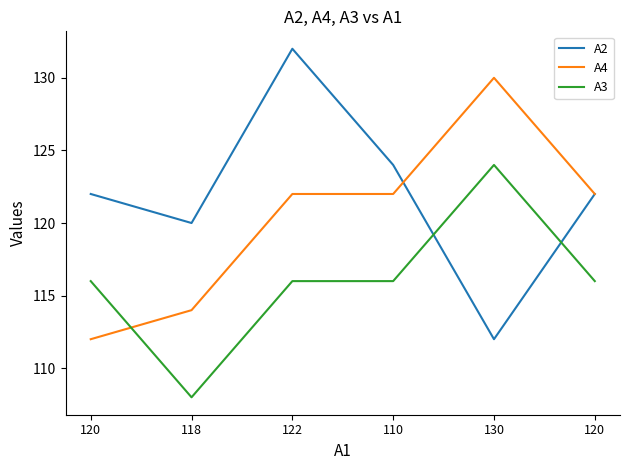

The A2 series shows 122 at 120. True or false?

True